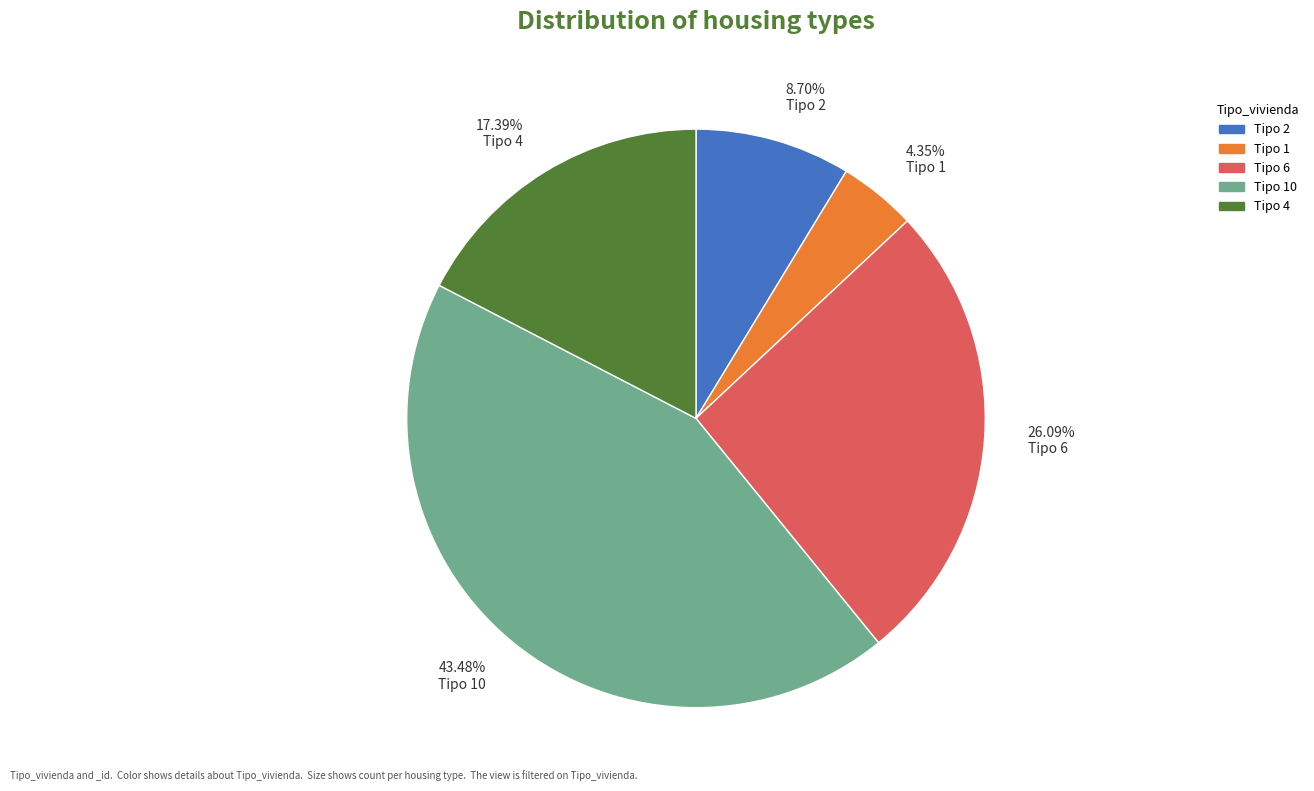

What is the ratio of the value at 17.39% Tipo 4 to the value at 4.35% Tipo 1?

4.0